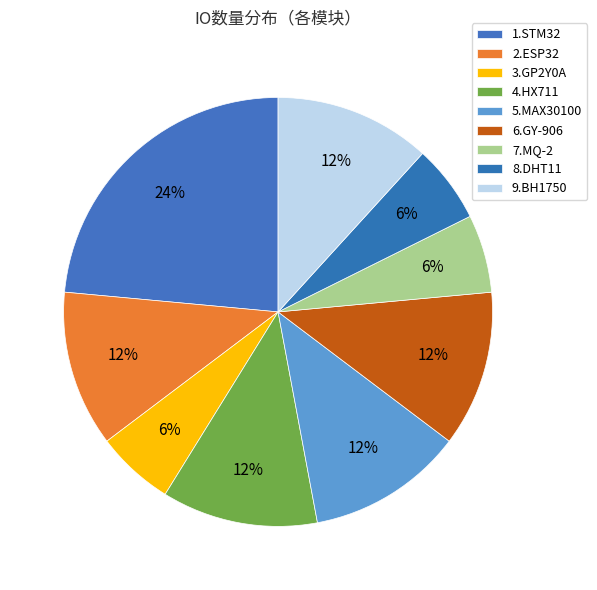

What is the largest slice in the pie chart?

1.STM32